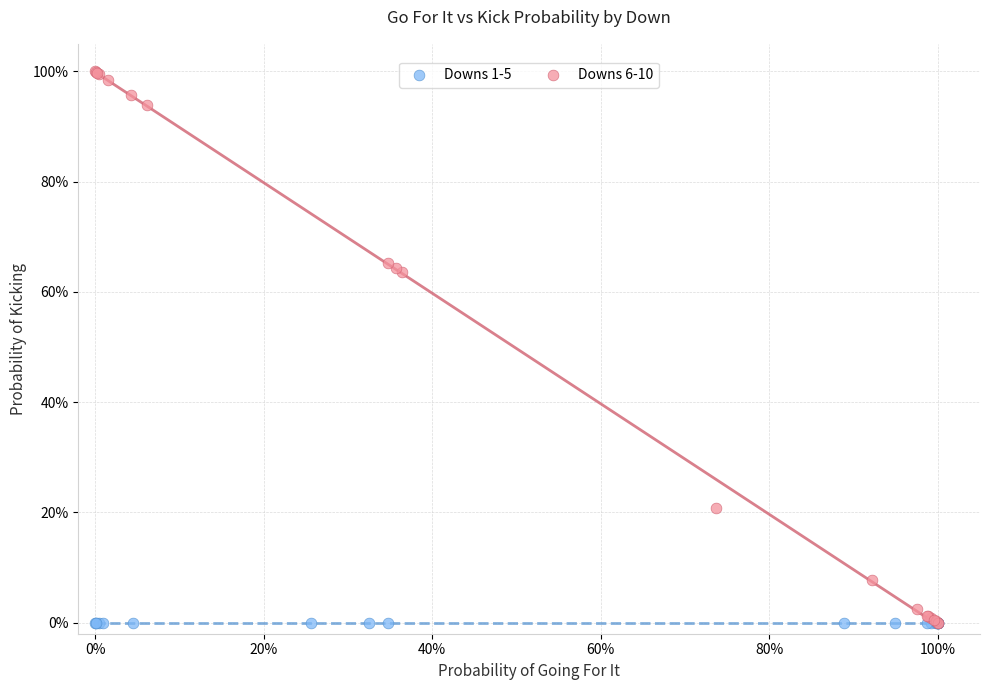

What are all the series names shown in the legend?

Downs 1-5, Downs 6-10